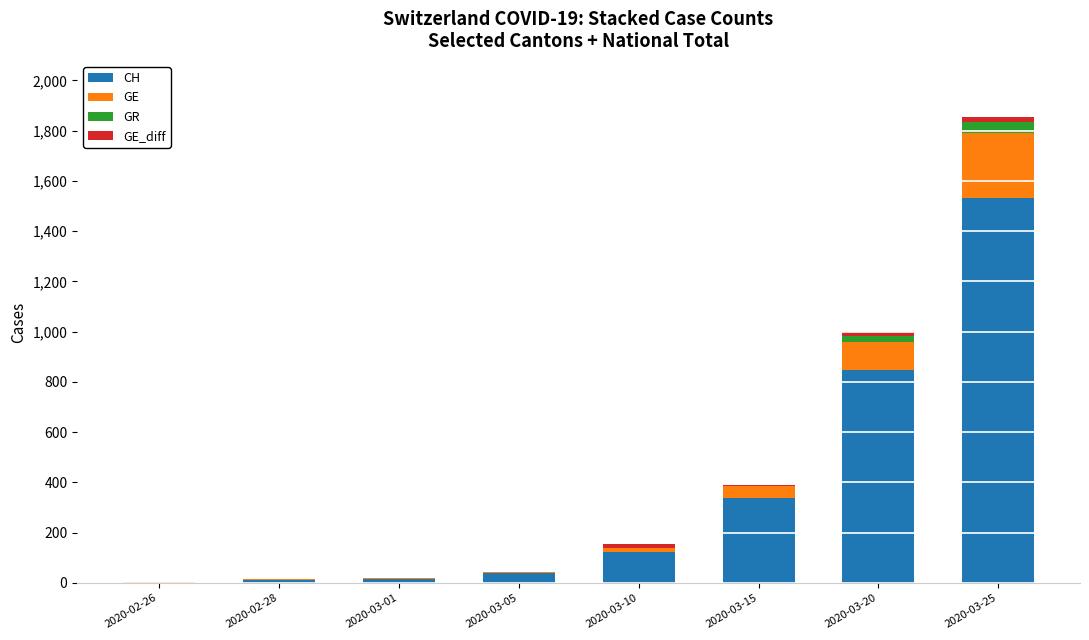

Count the number of categories in the chart.

8